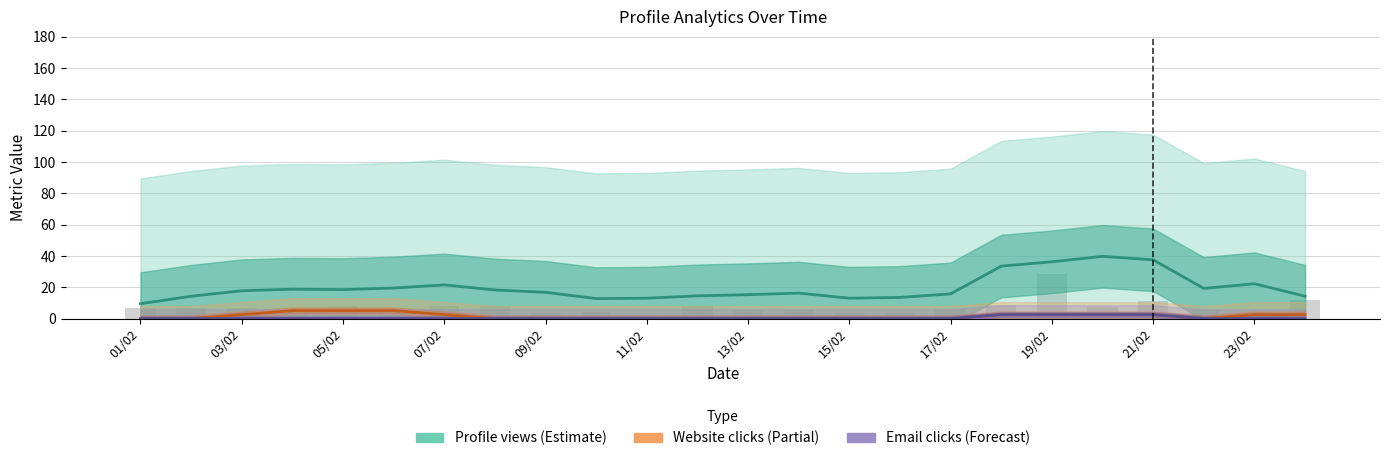

Count the Website clicks (×10, Partial) values in the range 0 to 2.

13